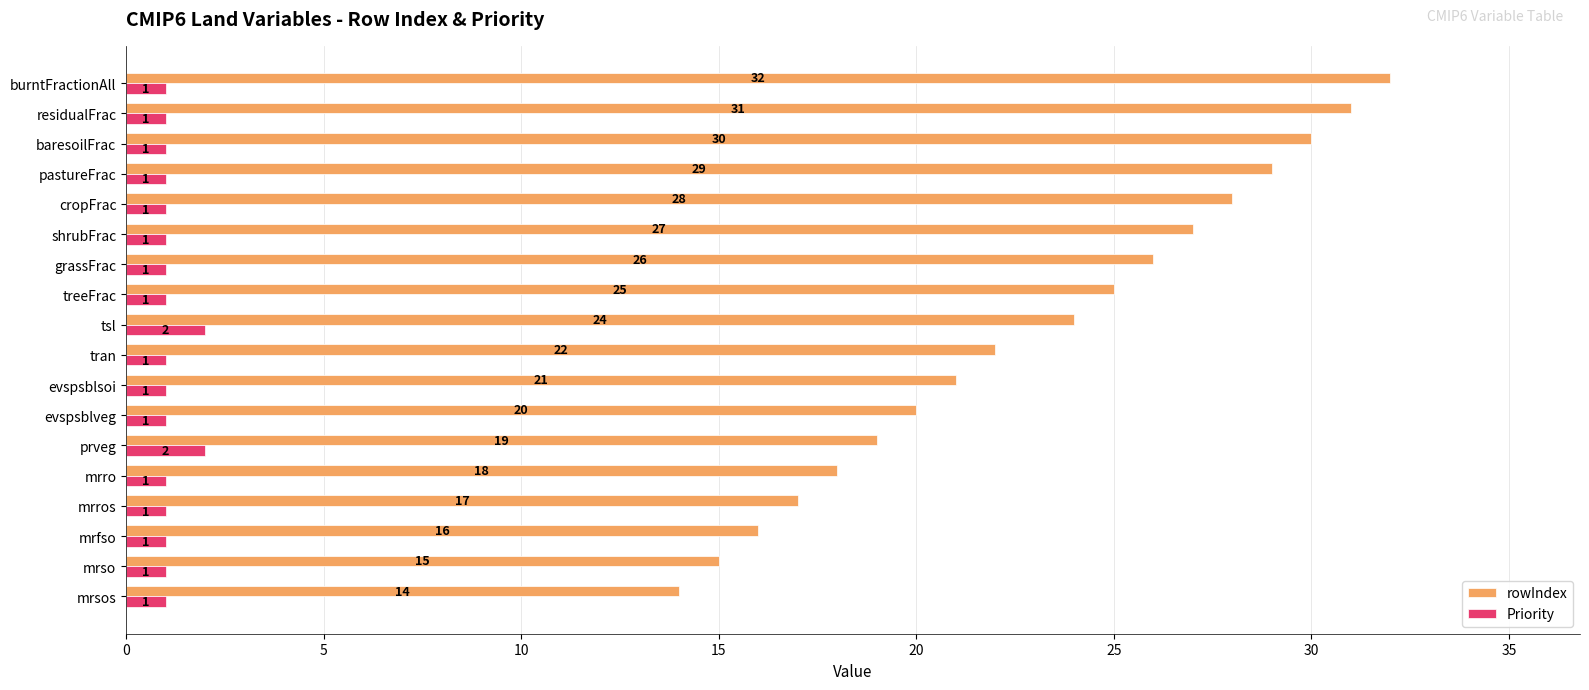

Which series has the largest total across all categories?

rowIndex